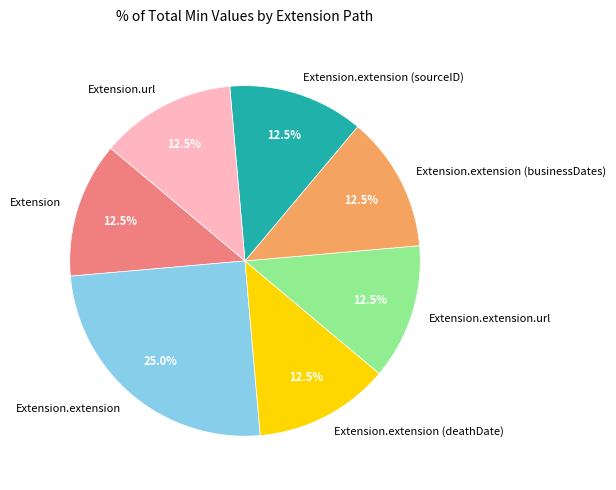

Is there any slice that represents more than half of the pie?

No